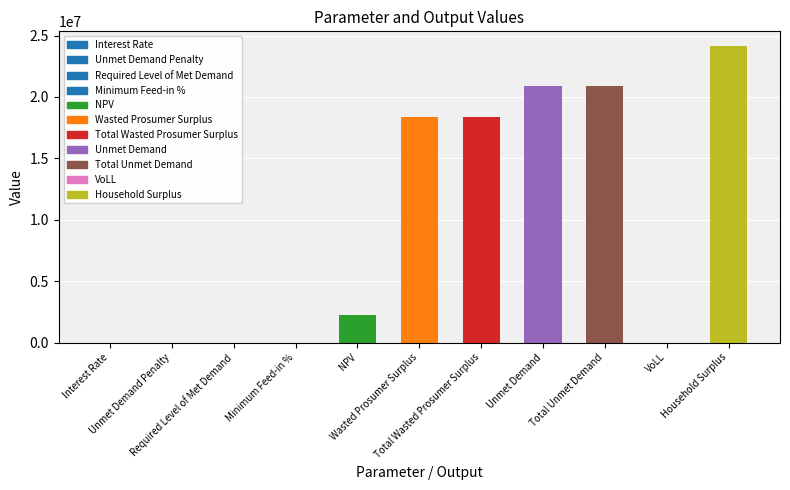

What is the sum of all values?

104957368.6